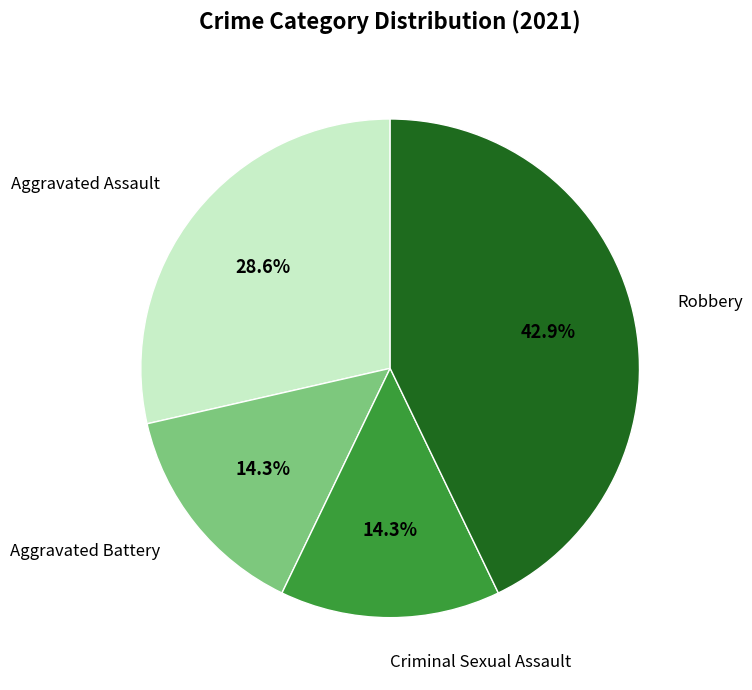

Is there any slice that represents more than half of the pie?

No